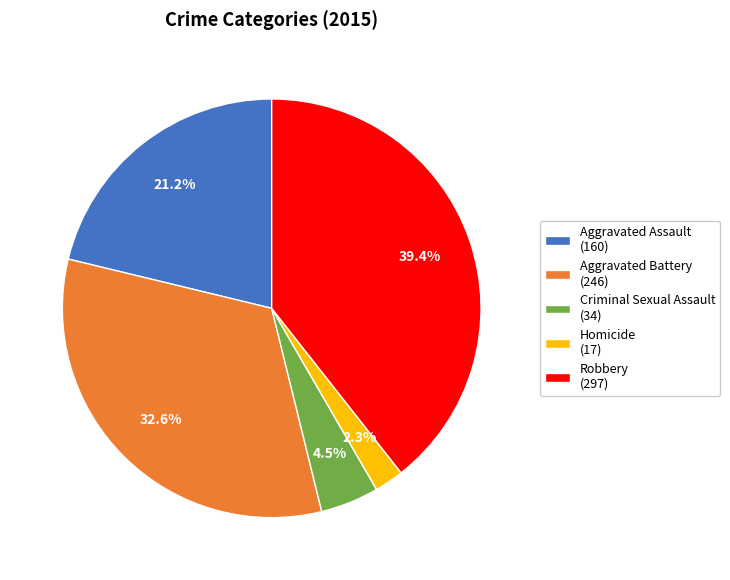

What percentage is the Homicide slice, to the nearest percent?

2%